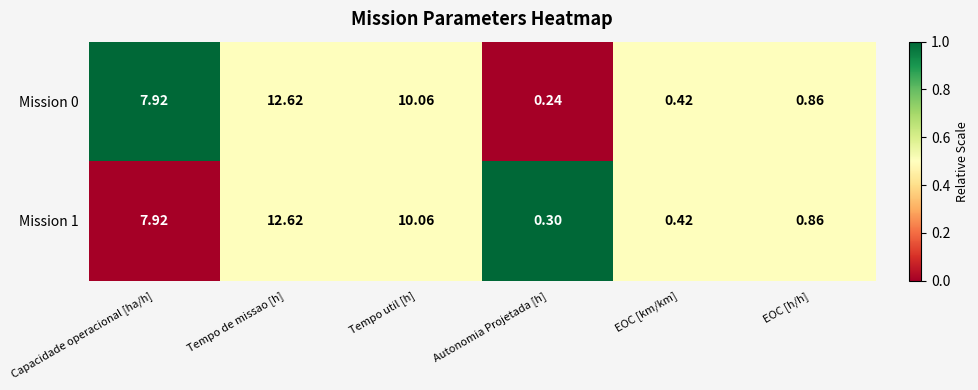

Is the value of Mission 0 at Tempo util [h] greater than the value of Mission 1 at Tempo de missao [h]?

No